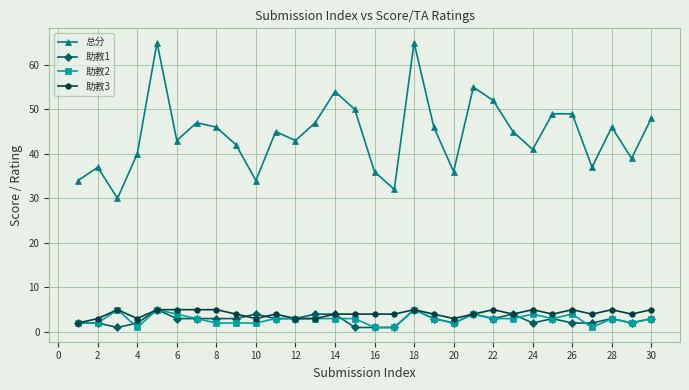

Which series has the widest spread of values?

总分